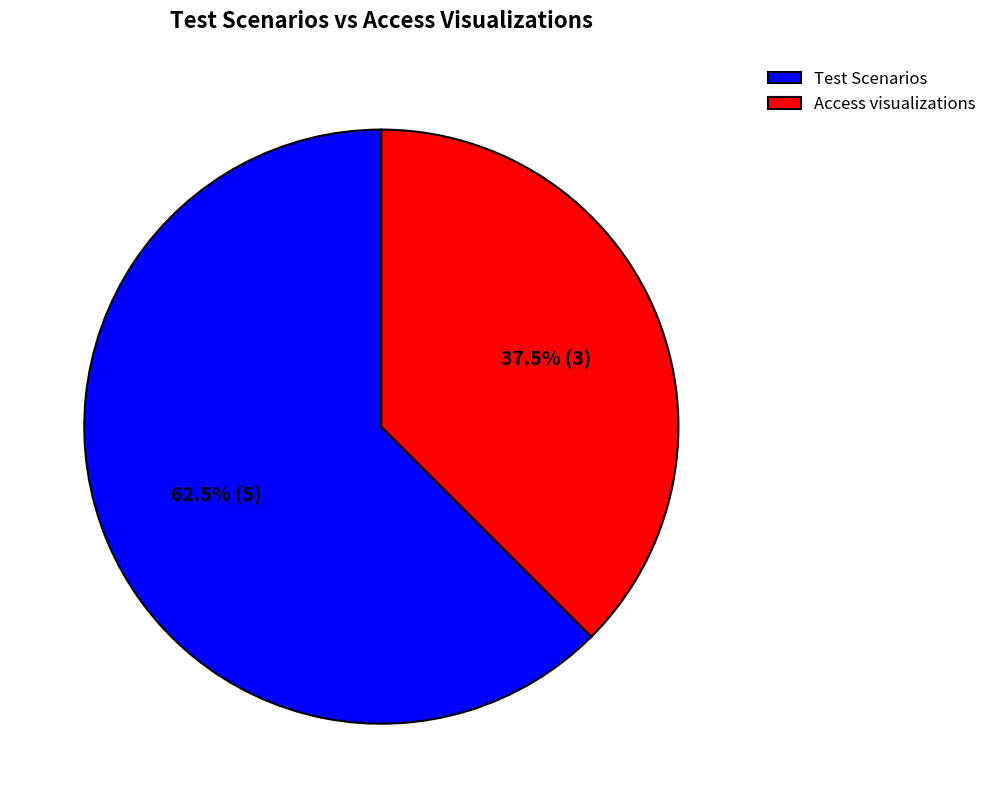

Which slice is the largest?

Test Scenarios